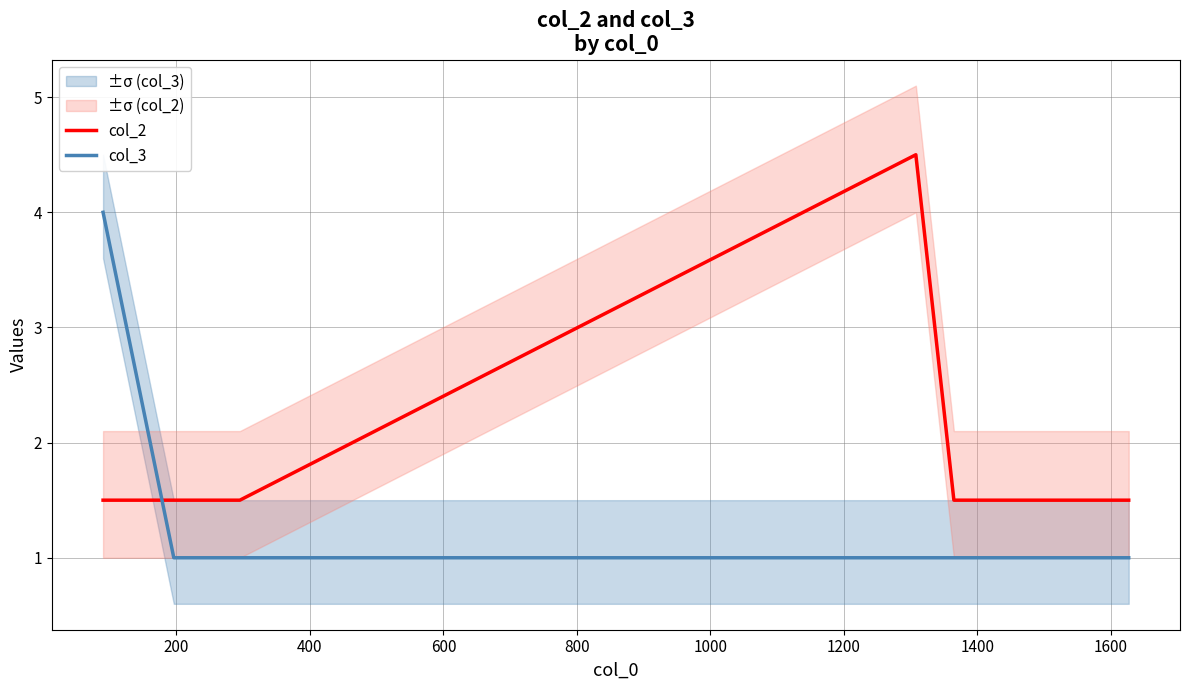

How many intersections are there between col_3 and col_2?

1